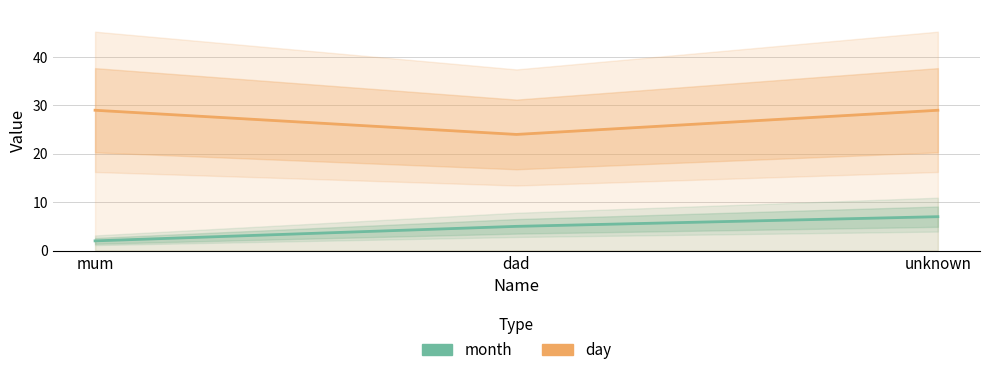

The day series shows 29 at mum. True or false?

True